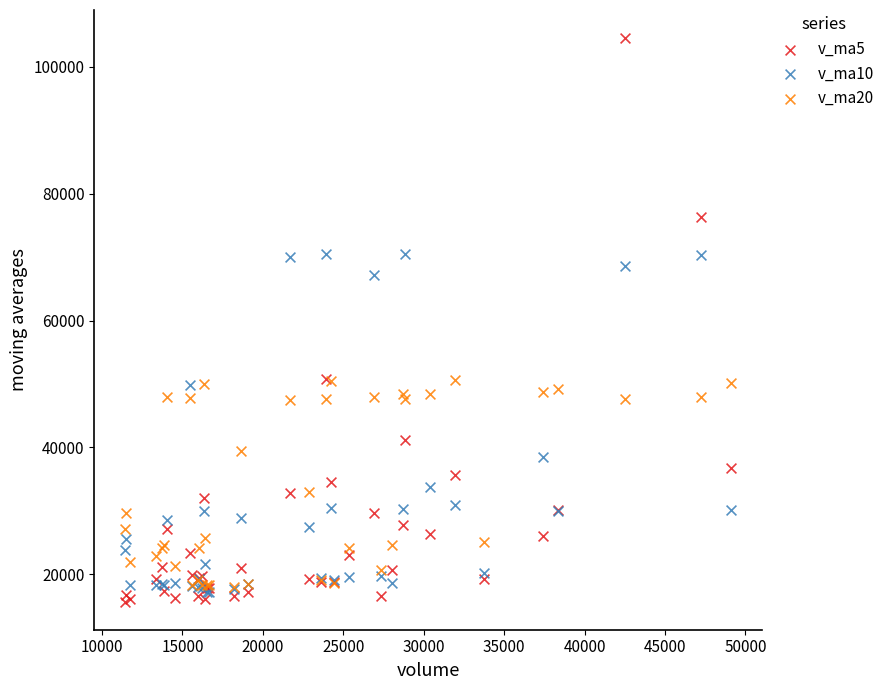

Which series contains the highest Y value?

v_ma5